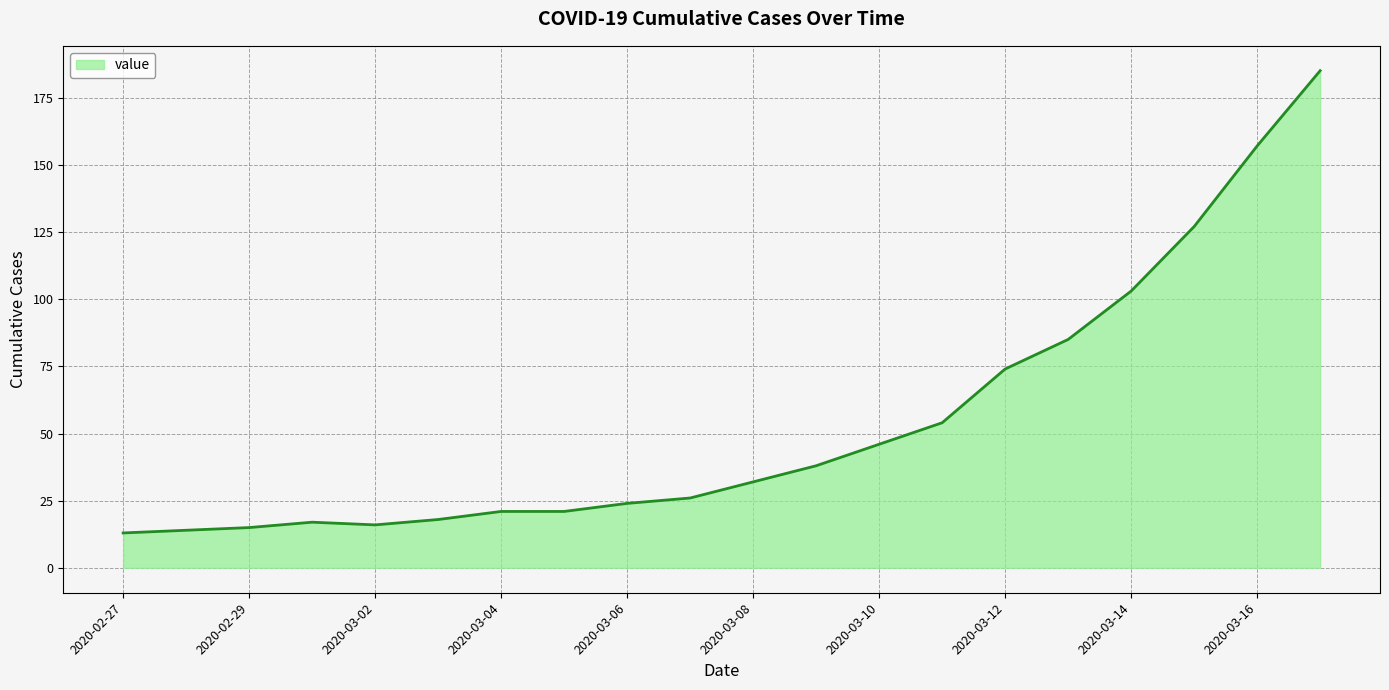

What is the minimum value shown in the chart?

13